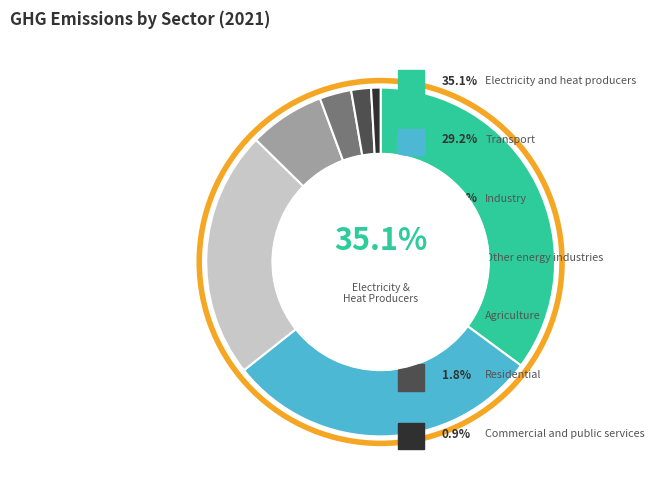

How much of the chart is everything except Agriculture?

97.1%